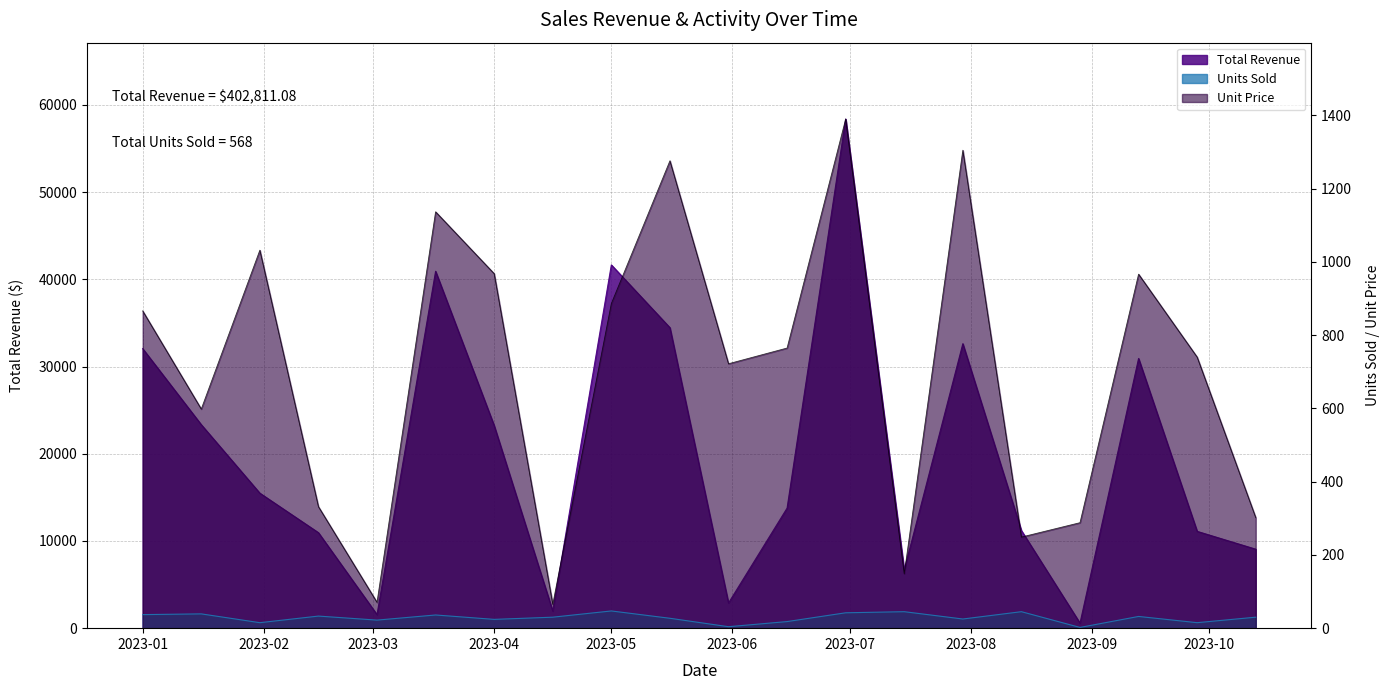

Reading left to right, transcribe all the data shown in this chart.

Total Revenue: 32052.7	23334.9	15481.0	10951.7	1553.2	40926.6	23232.0	1960.2	41658.0	34456.1	2887.8	13767.8	58384.2	6686.6	32622.0	11192.9	576.1	30929.6	11101.4	9056.4
Units Sold: 37.0	39.0	15.0	33.0	22.0	36.0	24.0	30.0	47.0	27.0	4.0	18.0	42.0	45.0	25.0	45.0	2.0	32.0	15.0	30.0
Unit Price: 866.3	598.3	1032.1	331.9	70.6	1136.8	968.0	65.3	886.3	1276.2	722.0	764.9	1390.1	148.6	1304.9	248.7	288.0	966.5	740.1	301.9